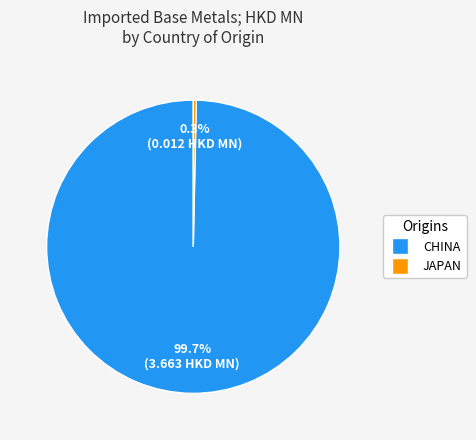

Does any single category account for the majority?

Yes